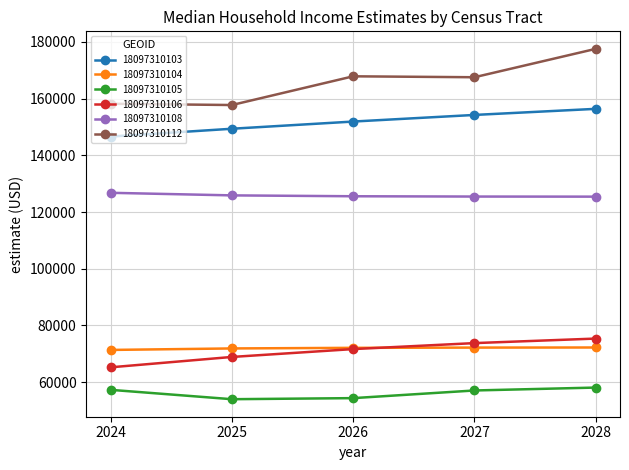

Rank the series by their maximum value, from lowest to highest.

18097310105, 18097310104, 18097310106, 18097310108, 18097310103, 18097310112